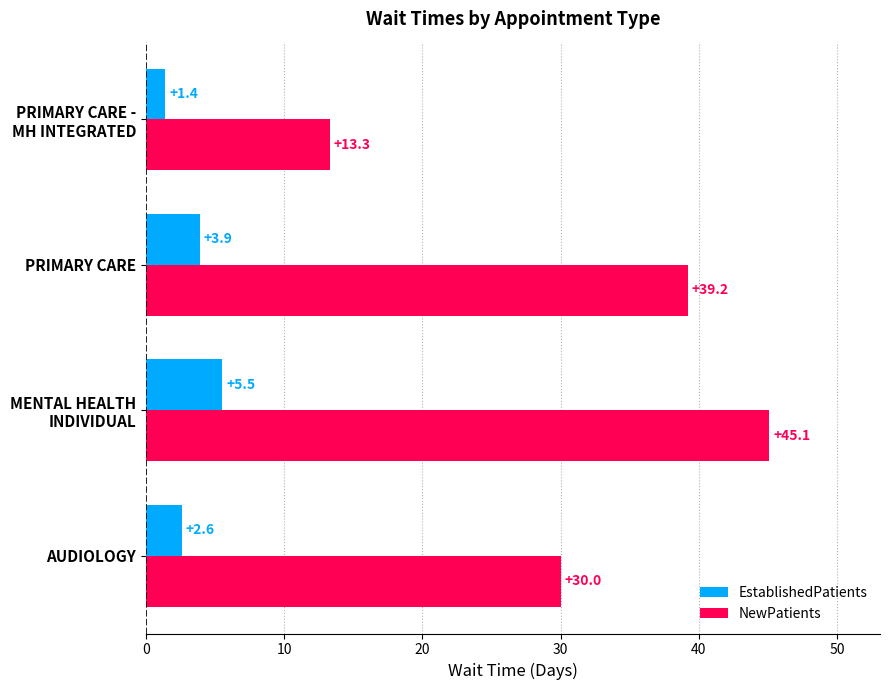

What is the lowest value of the NewPatients series?

13.3